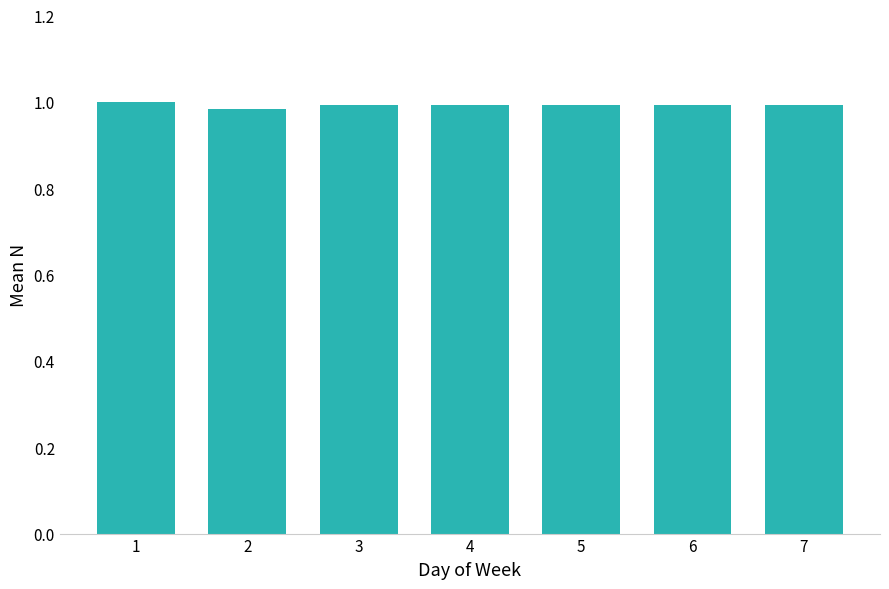

At which label is the value closest to 0?

2